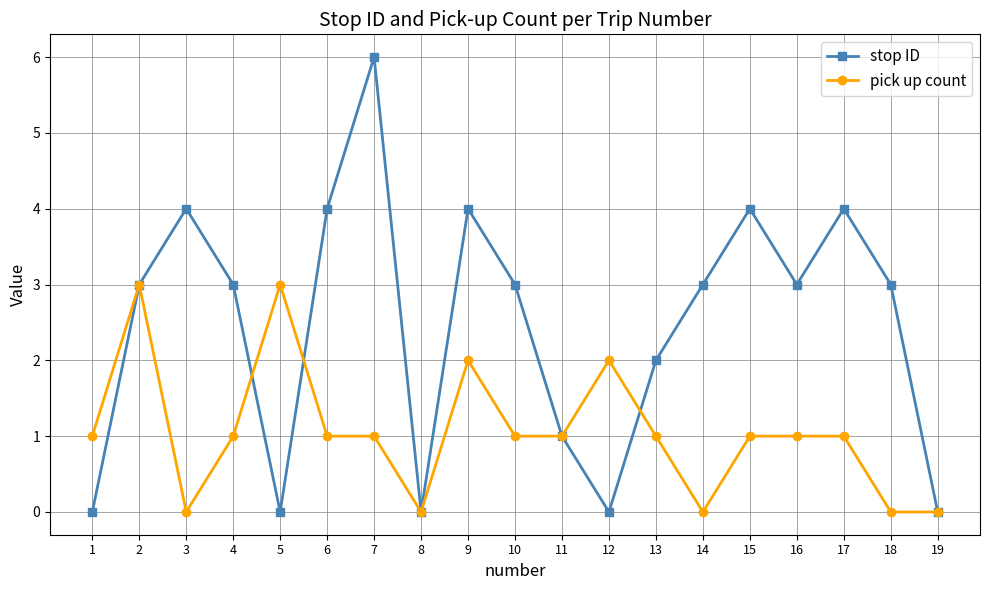

Between 4 and 18, which series saw the biggest shift?

pick up count